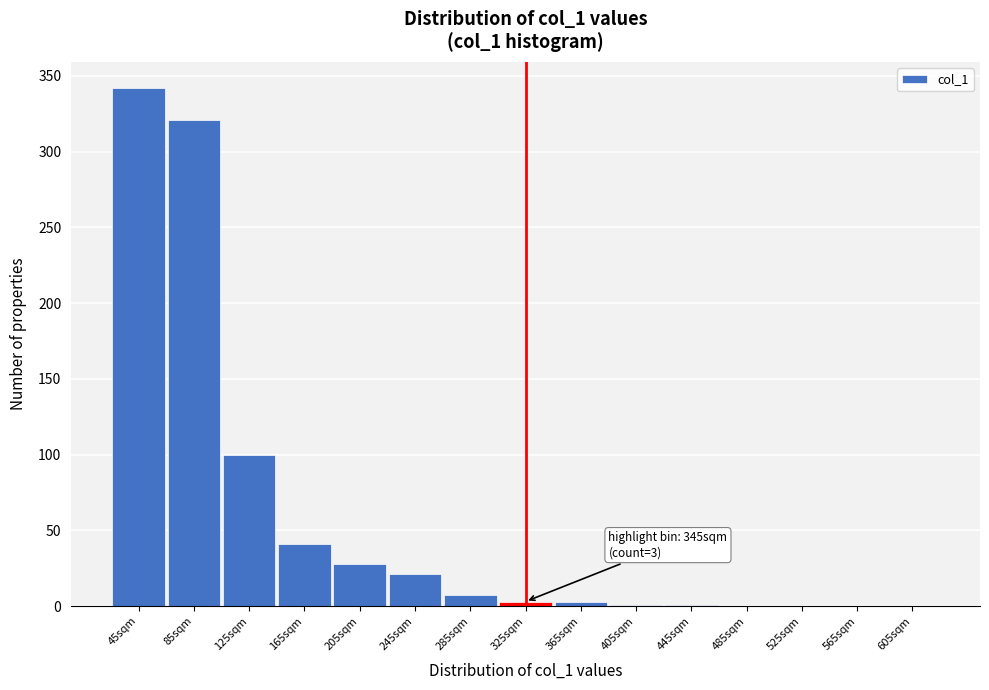

Which has a higher value, 165sqm or 125sqm?

125sqm